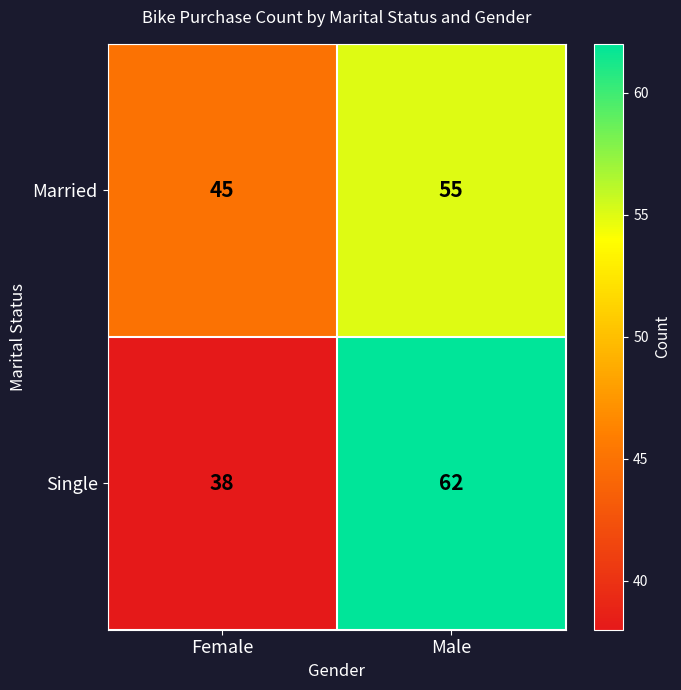

Reading left to right, what are all the values shown in this chart?

Married: Female=45	Male=55
Single: Female=38	Male=62